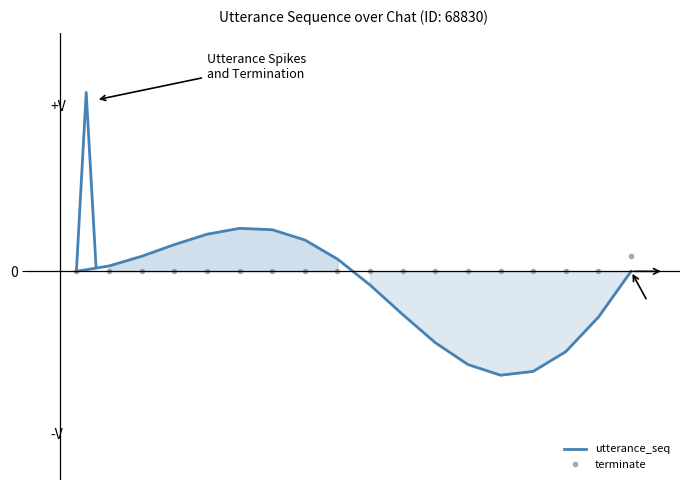

True or false: terminate has a value of 0.5 at 3.

False